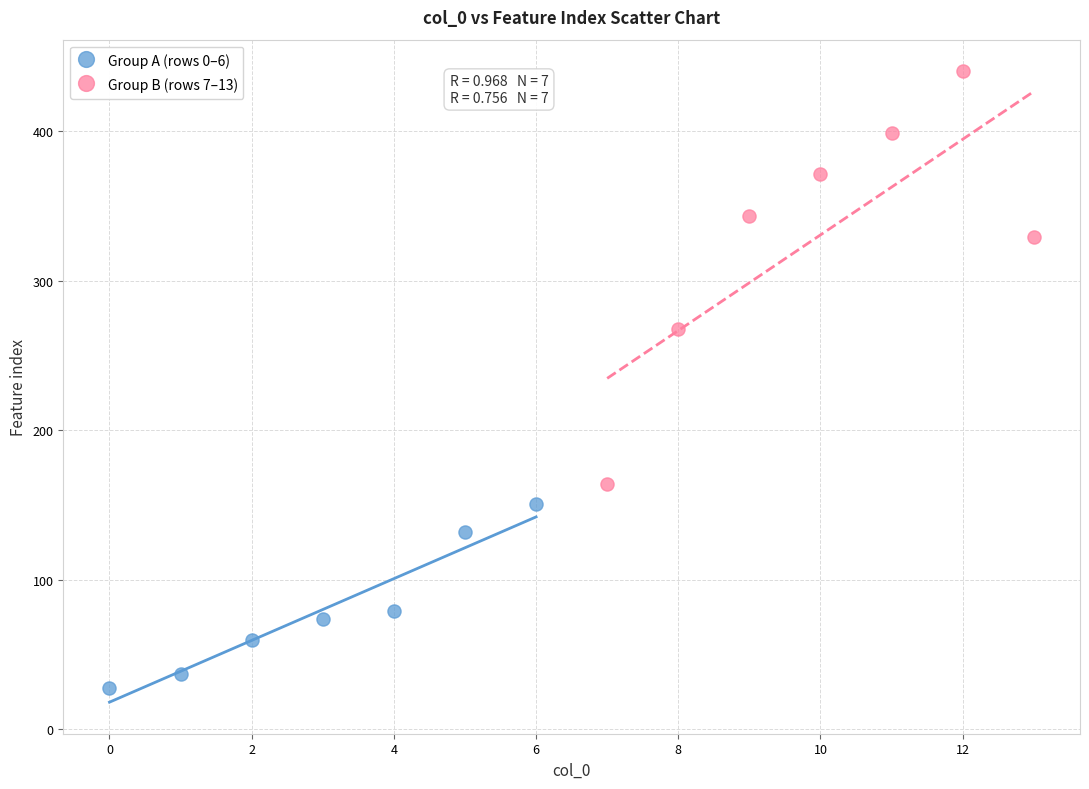

Which series reaches the maximum Y coordinate?

Group B (rows 7–13)